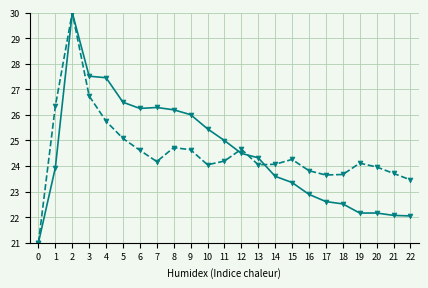

What is the spread (max minus min) of values at 15?

0.9